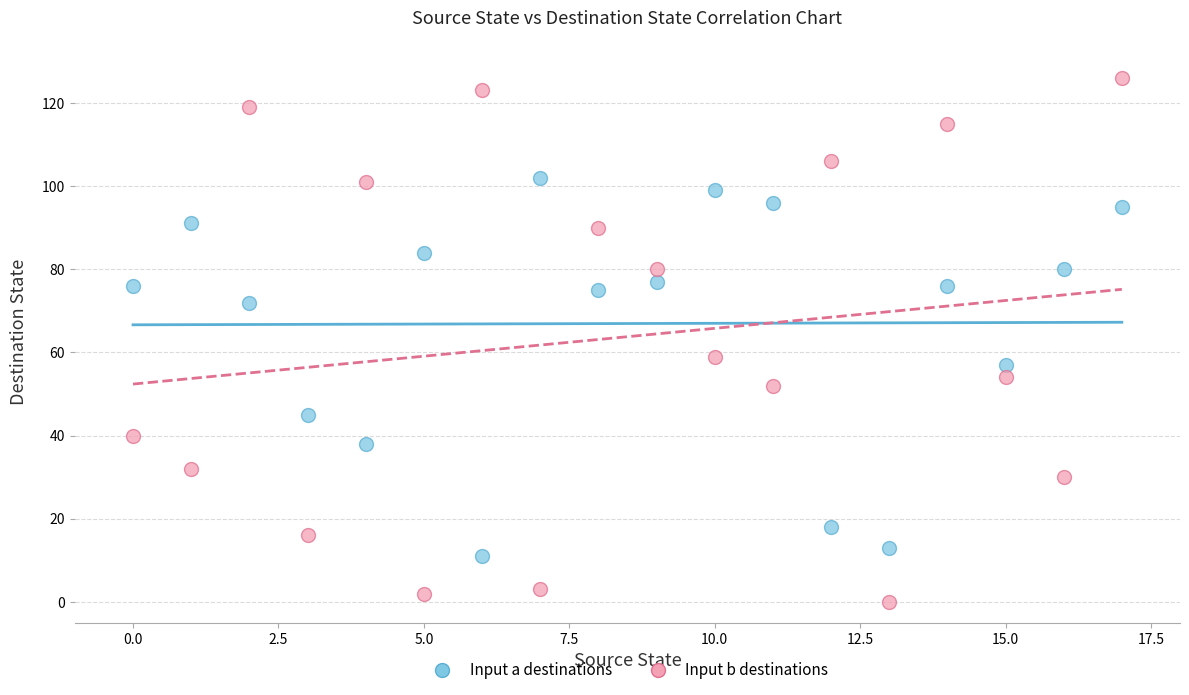

Across all series, what Y value is closest to 63?

59